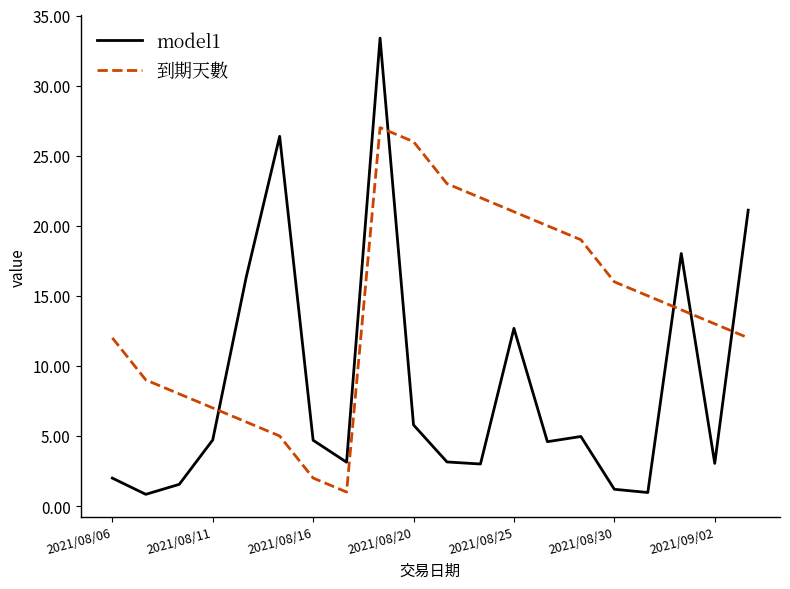

What are all the series names shown in the legend?

model1, 到期天數